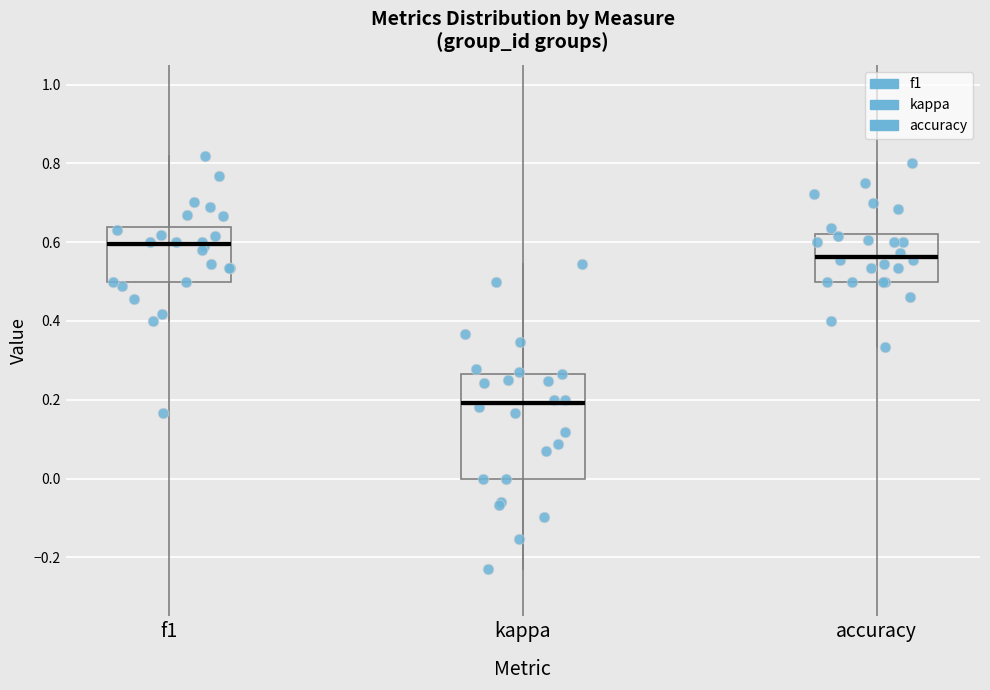

Which box's median line is the highest?

f1